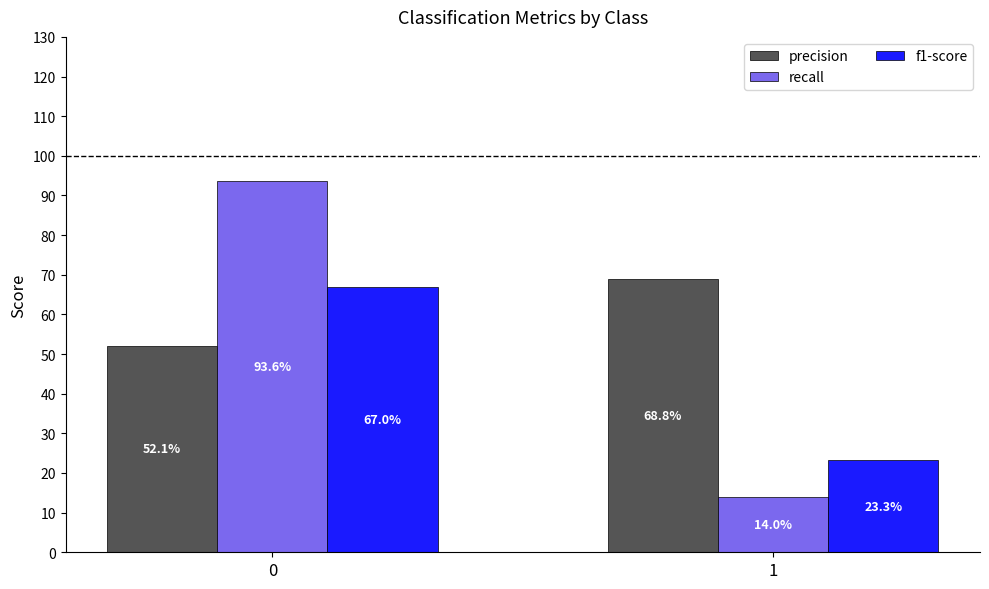

Which category has the lowest value across all series?

1